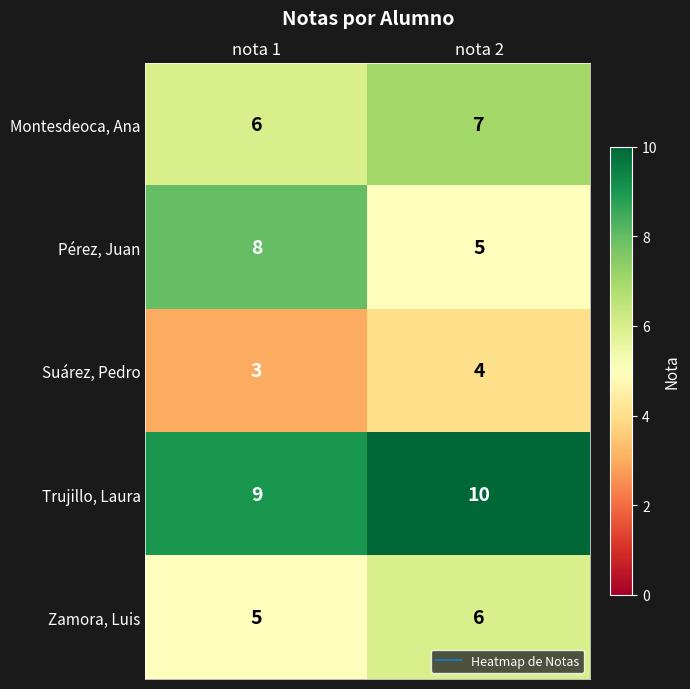

Rank the series by their maximum value, from highest to lowest.

Trujillo, Laura, Pérez, Juan, Montesdeoca, Ana, Zamora, Luis, Suárez, Pedro